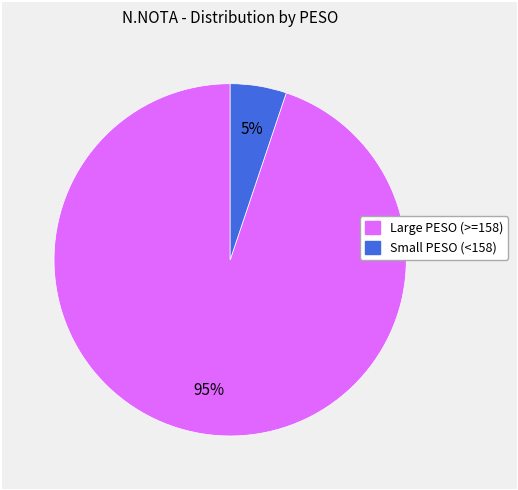

How many segments does this pie chart have?

2